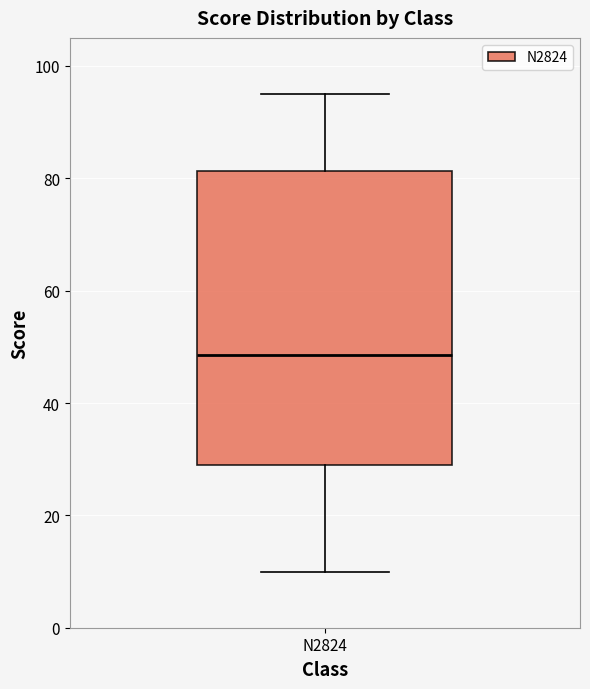

Transcribe this box plot: give where the median line is, the range the box spans, and where the two whiskers end, as read against the y-axis. The values are not printed on the chart, so give them approximately, as read against the axis.

median 48, box 30 to 82, whiskers 10 to 96